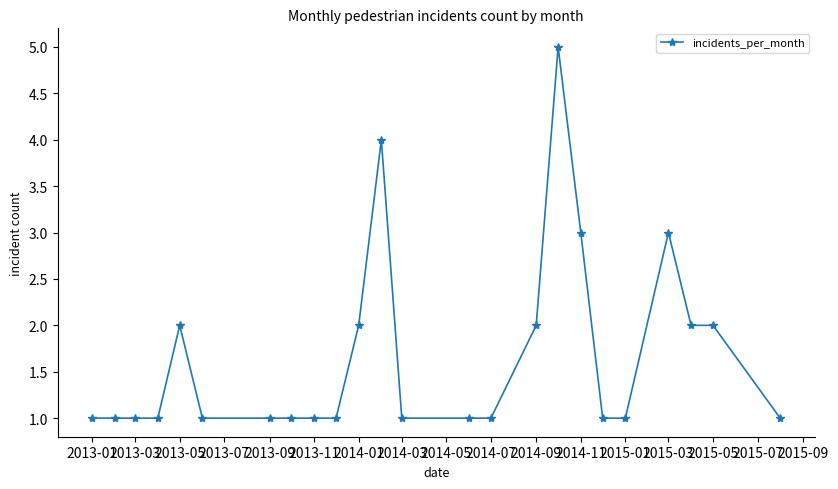

What is the difference between the second highest and second lowest values?

3